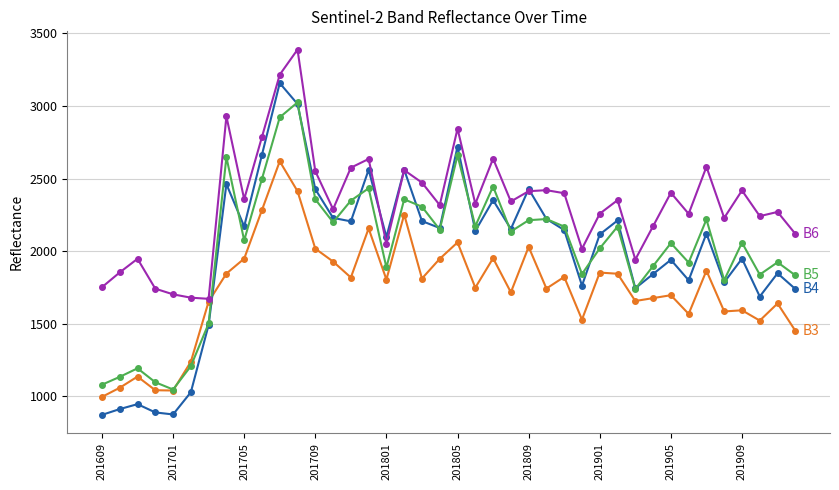

Count the number of categories in the chart.

40